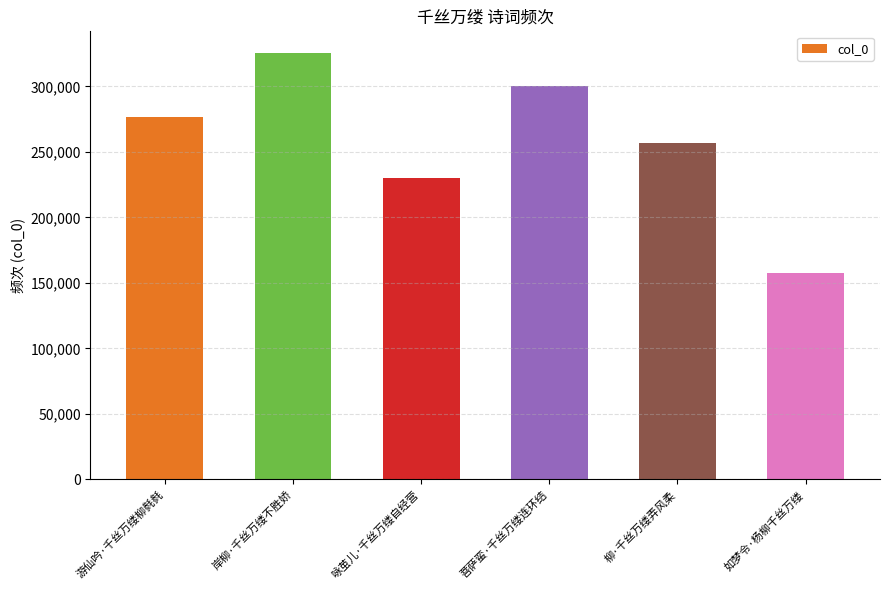

What is the difference between the maximum and minimum values?

168478